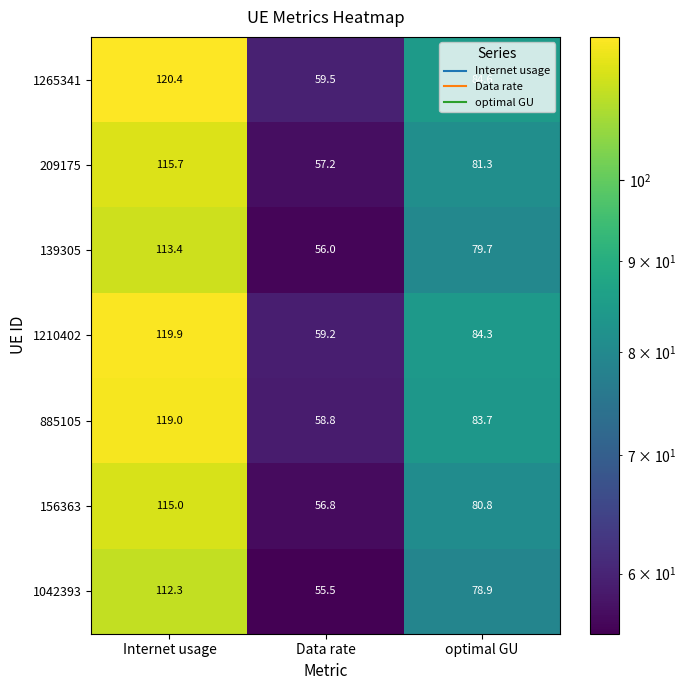

How many series are shown in this chart?

7